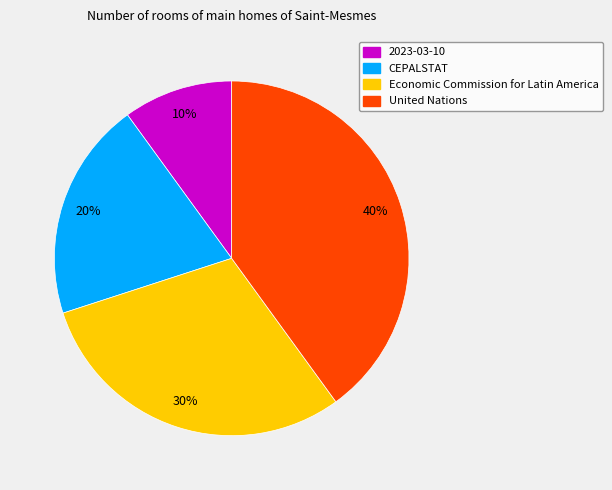

Is it true that 2023-03-10 is 14% of the pie?

False